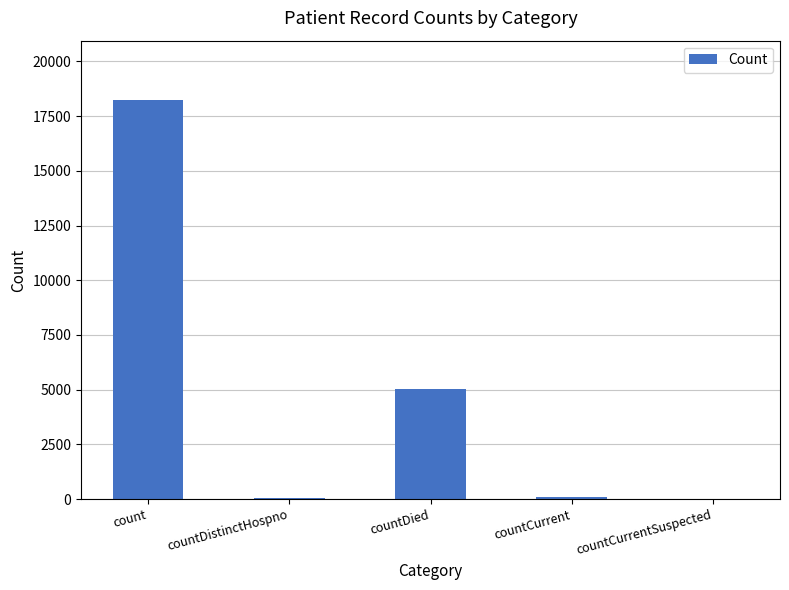

What is the sum of all values?

23371